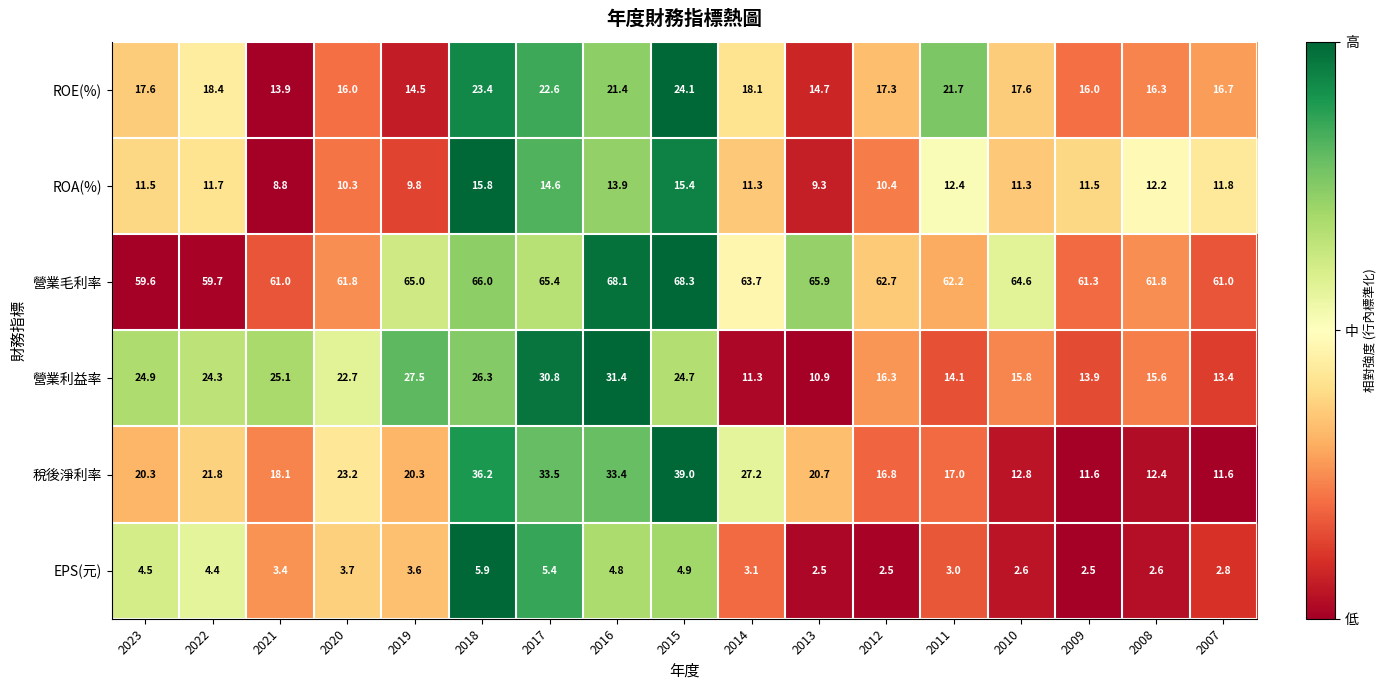

What is the difference between the EPS(元) values at 2022 and 2018?

1.5